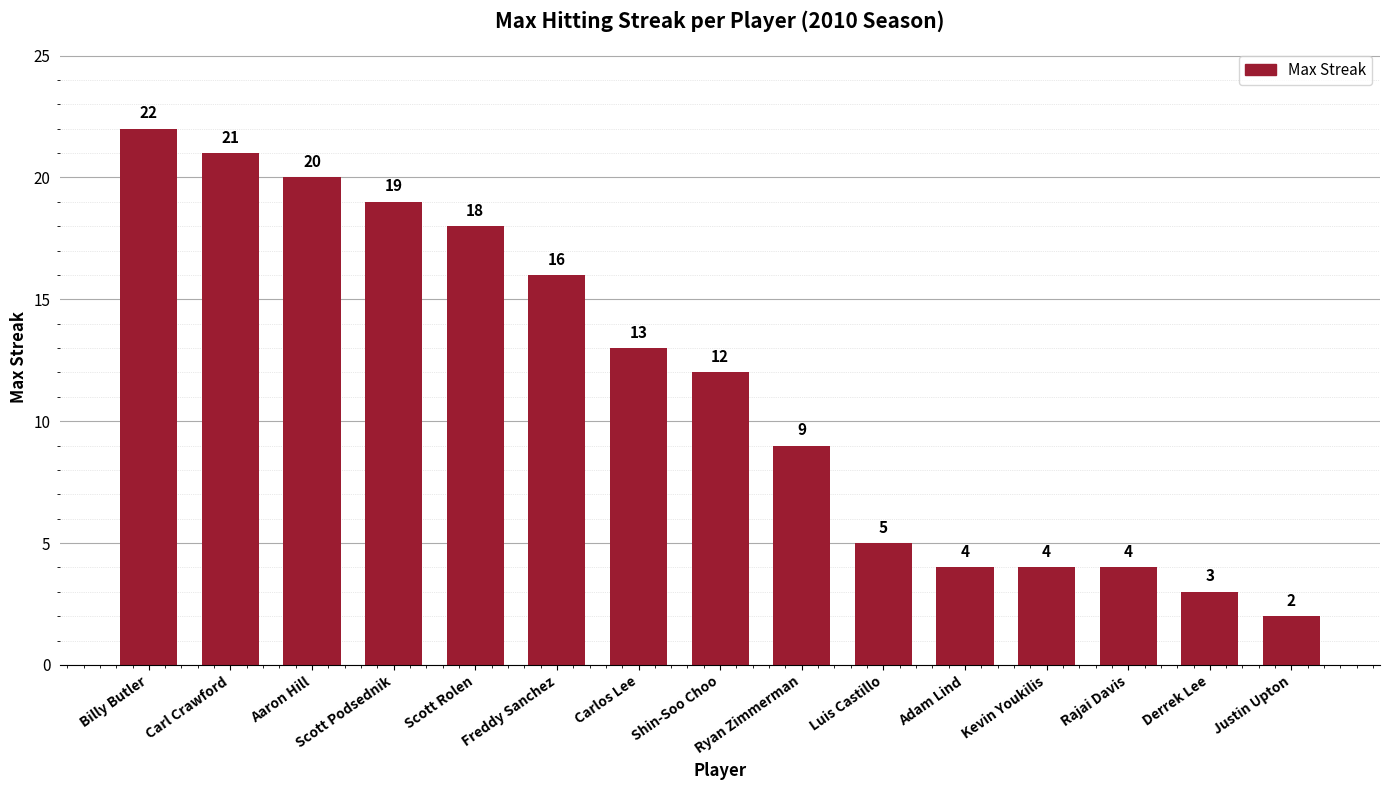

Between Billy Butler and Freddy Sanchez, which is larger?

Billy Butler